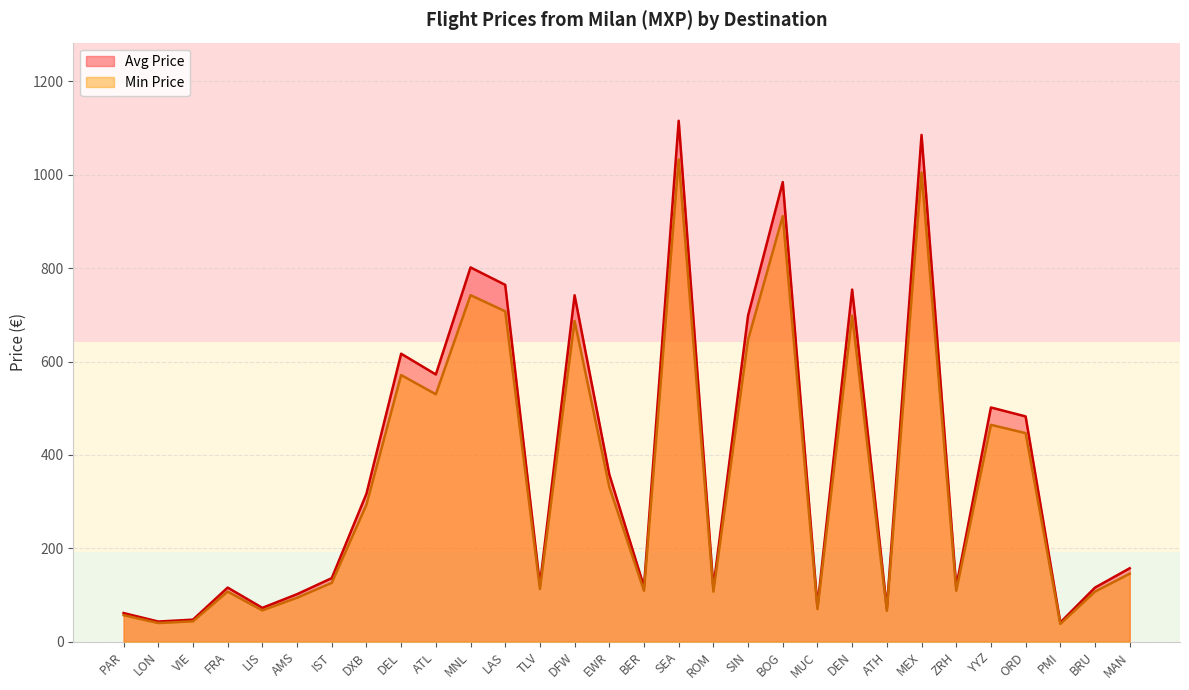

How many data points in Min Price are less than 145?

15